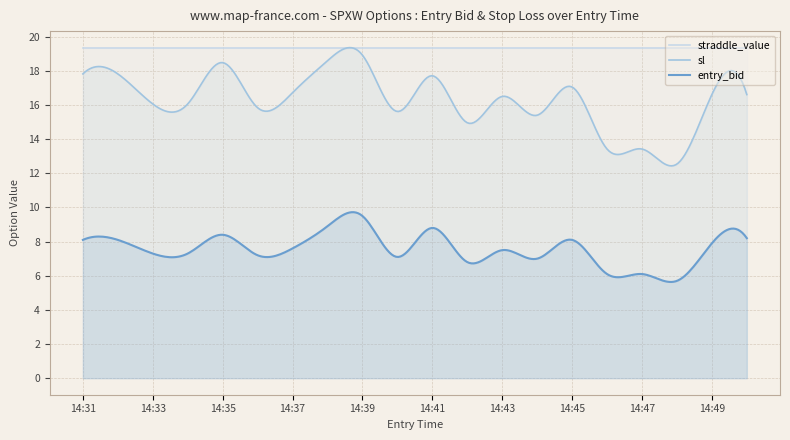

What is the smallest value displayed?

5.6